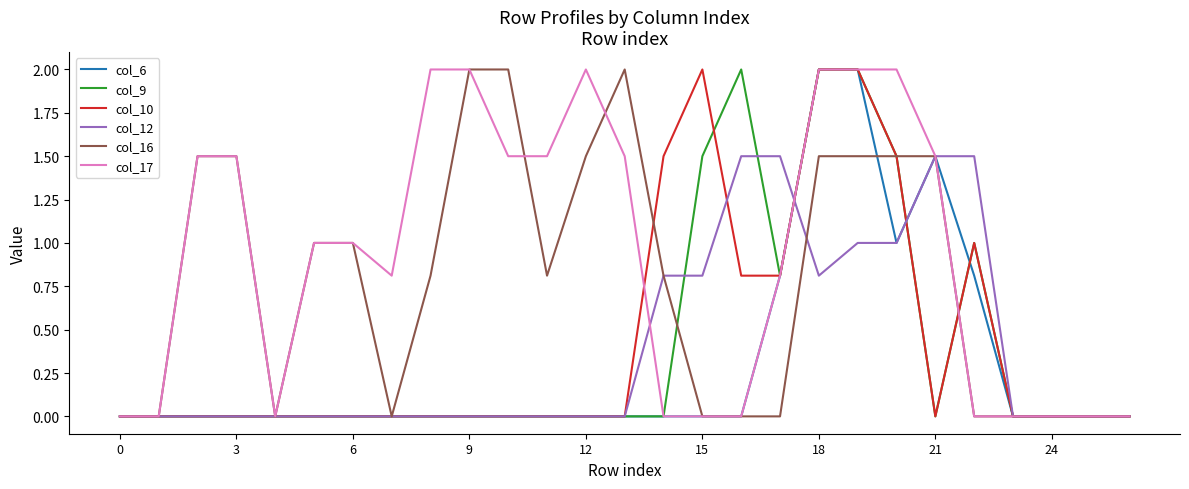

Which series has the largest total across all categories?

col_17